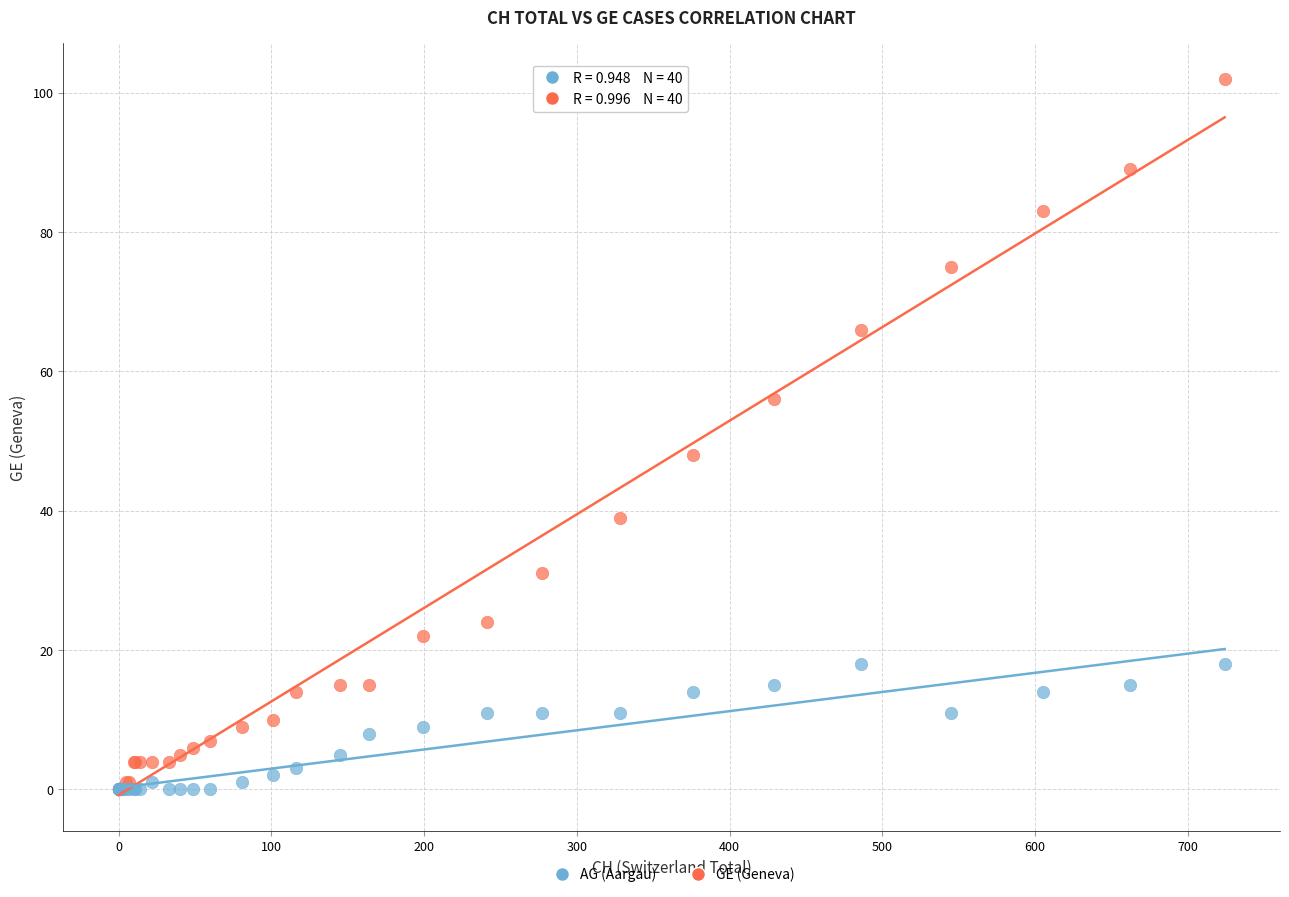

In the GE (Geneva) series, what Y value is closest to 51?

48